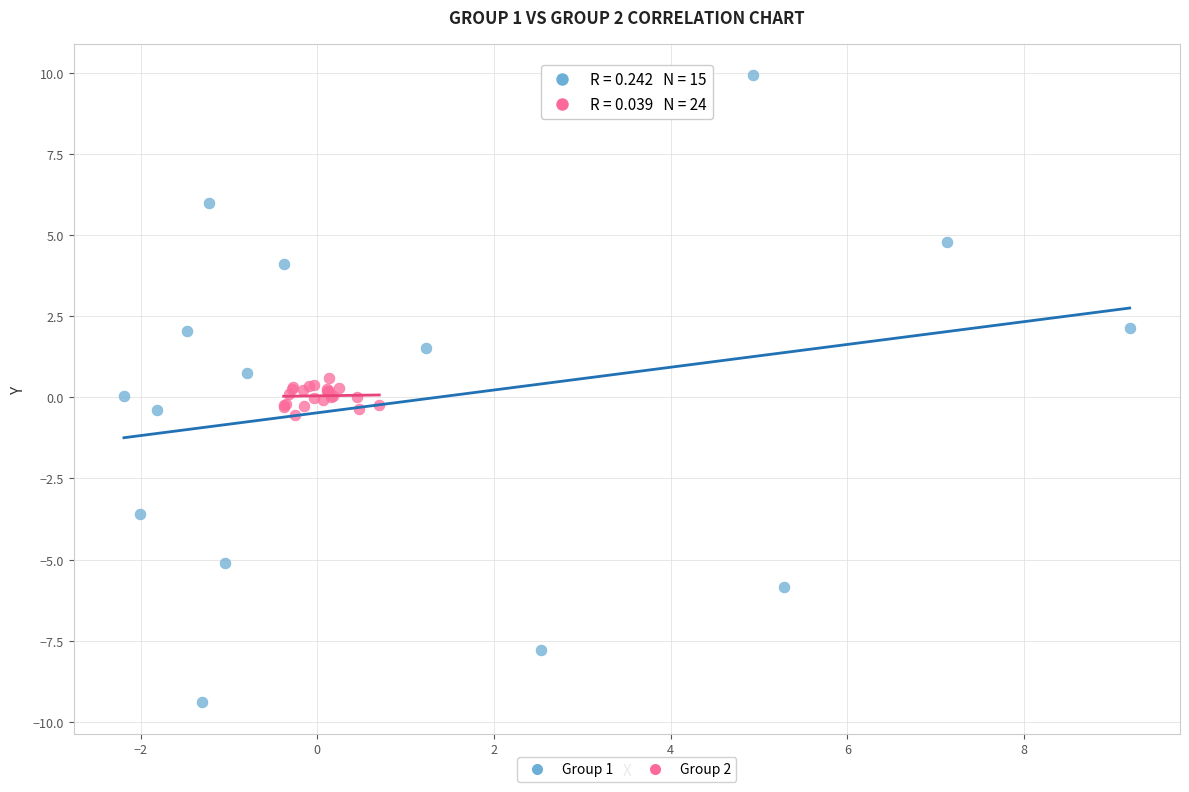

What are all the series names shown in the legend?

Group 1, Group 2